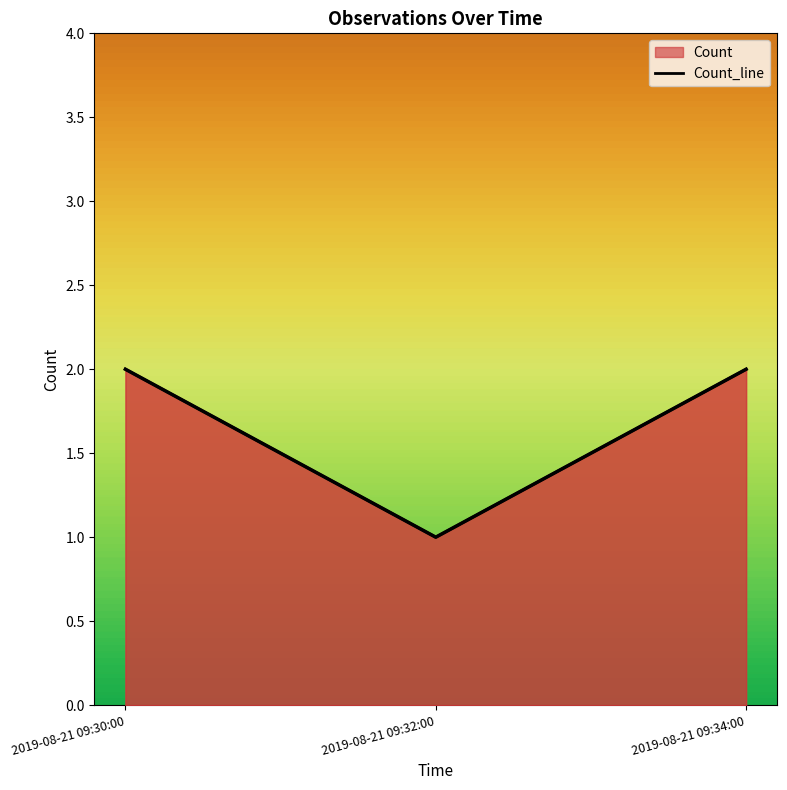

At which label is the value closest to 1?

2019-08-21 09:32:00